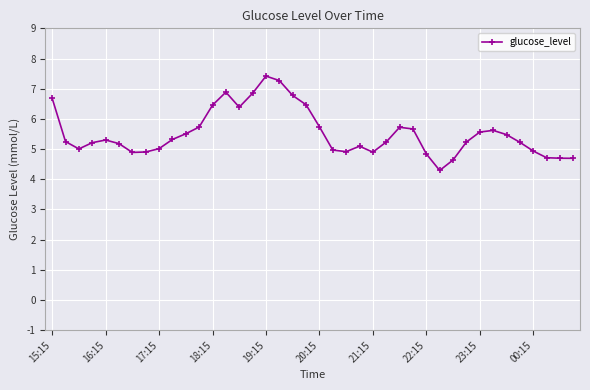

True or false: the data has more than 1 interior local peaks.

True